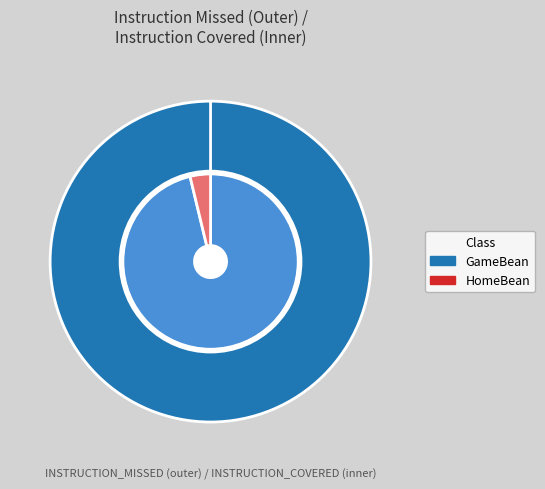

True or false: HomeBean accounts for 0% of the total.

True